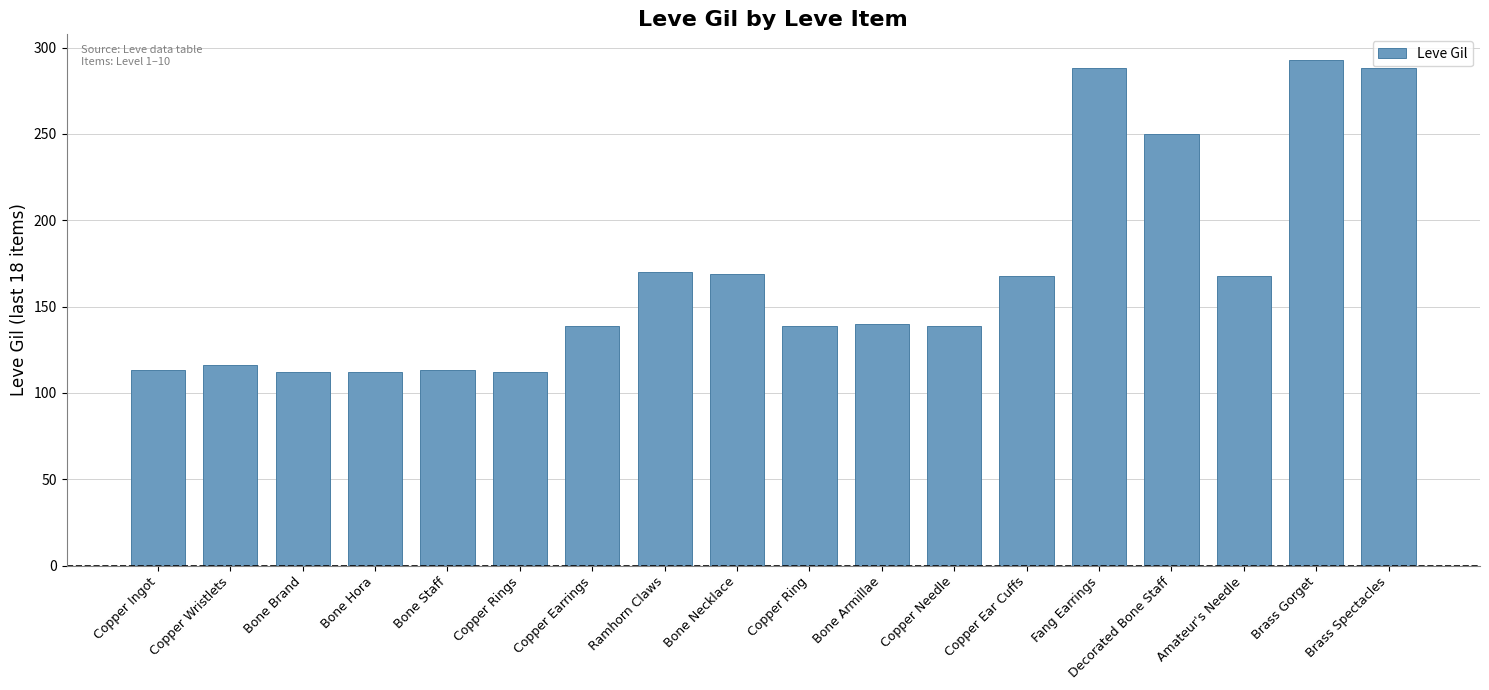

What is the maximum value shown in the chart?

293